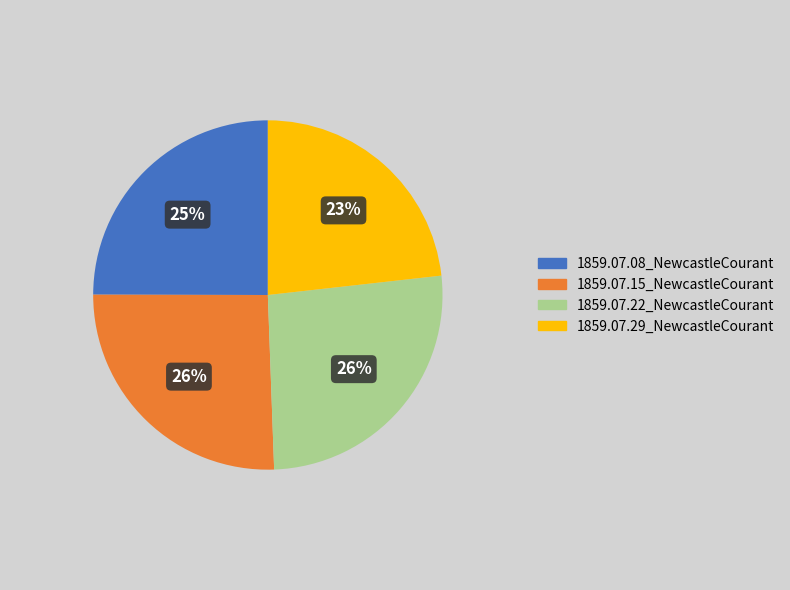

Combined, do 1859.07.08_NewcastleCourant and 1859.07.22_NewcastleCourant account for over 50%?

Yes